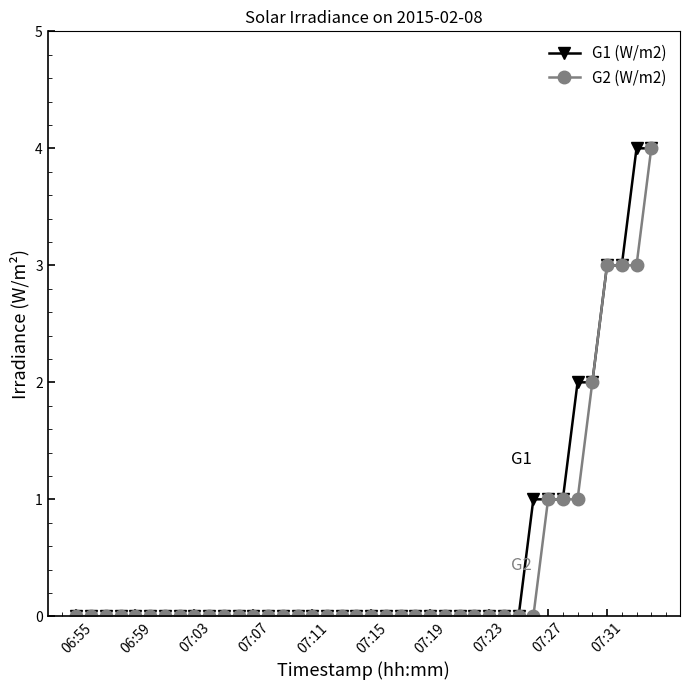

What is the greatest value displayed?

4